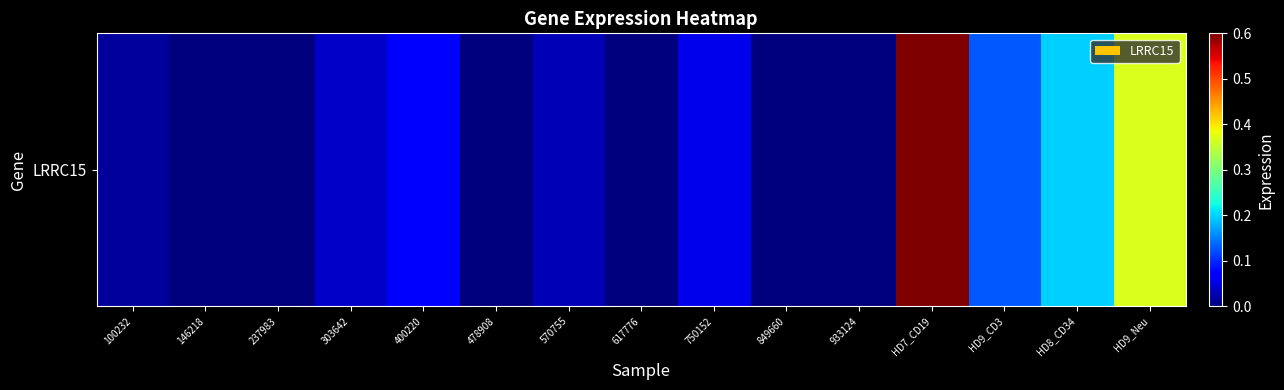

What is the maximum value shown in the chart?

0.6